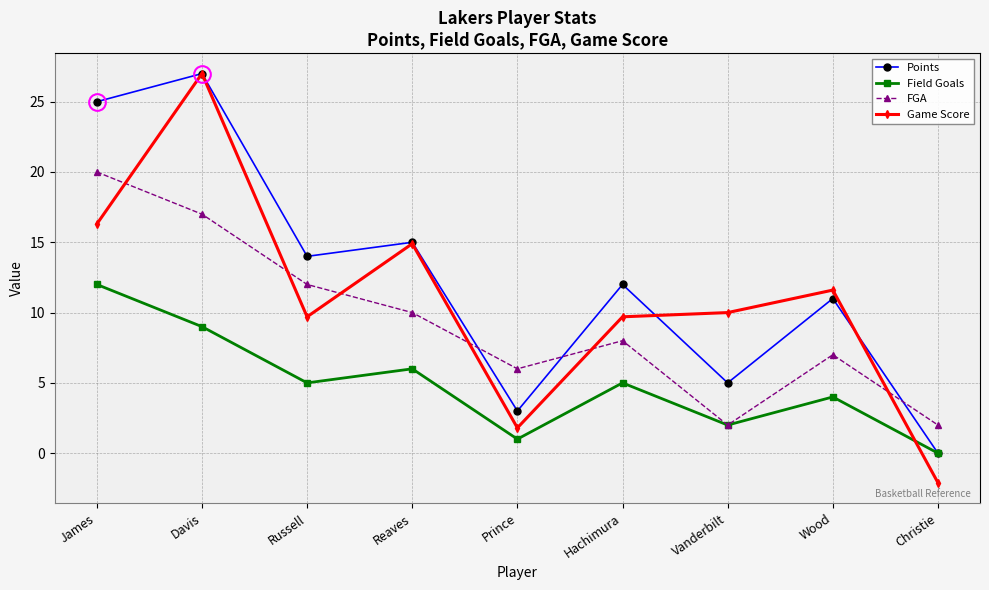

What is the average value of the Game Score series?

11.0